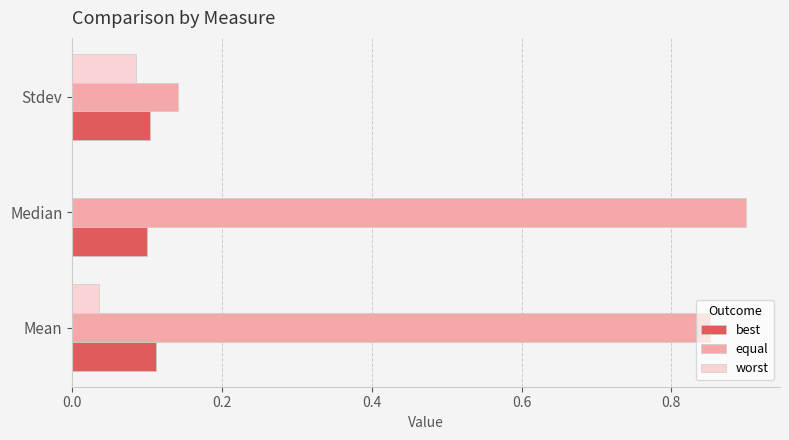

Which series has the largest total across all categories?

equal